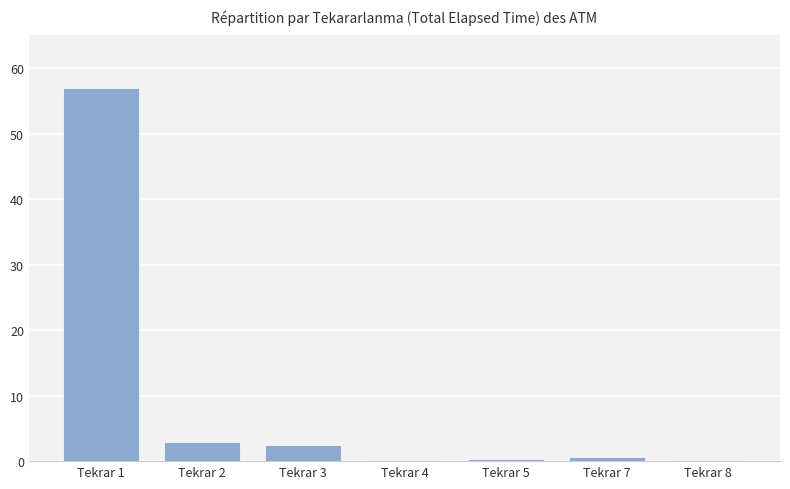

What is the change in value from Tekrar 1 to Tekrar 5?

-56.7